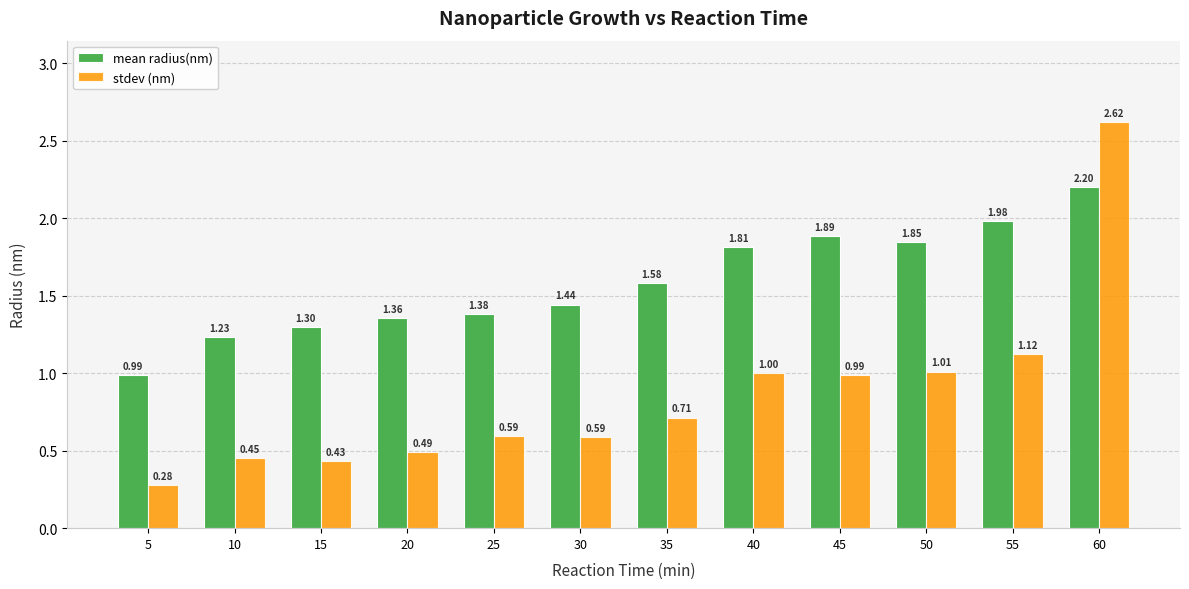

Which series has the largest range (max minus min)?

stdev (nm)